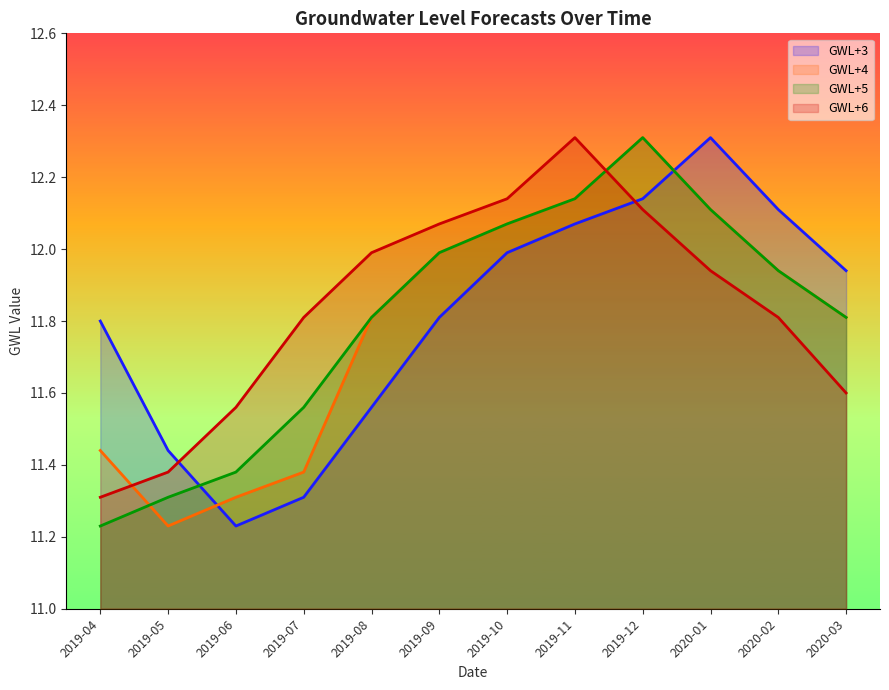

Reading right to left, what are all the values shown in this chart?

GWL+3: 11.9	12.1	12.3	12.1	12.1	12.0	11.8	11.6	11.3	11.2	11.4	11.8
GWL+4: 11.8	11.9	12.1	12.3	12.1	12.1	12.0	11.8	11.4	11.3	11.2	11.4
GWL+5: 11.8	11.9	12.1	12.3	12.1	12.1	12.0	11.8	11.6	11.4	11.3	11.2
GWL+6: 11.6	11.8	11.9	12.1	12.3	12.1	12.1	12.0	11.8	11.6	11.4	11.3